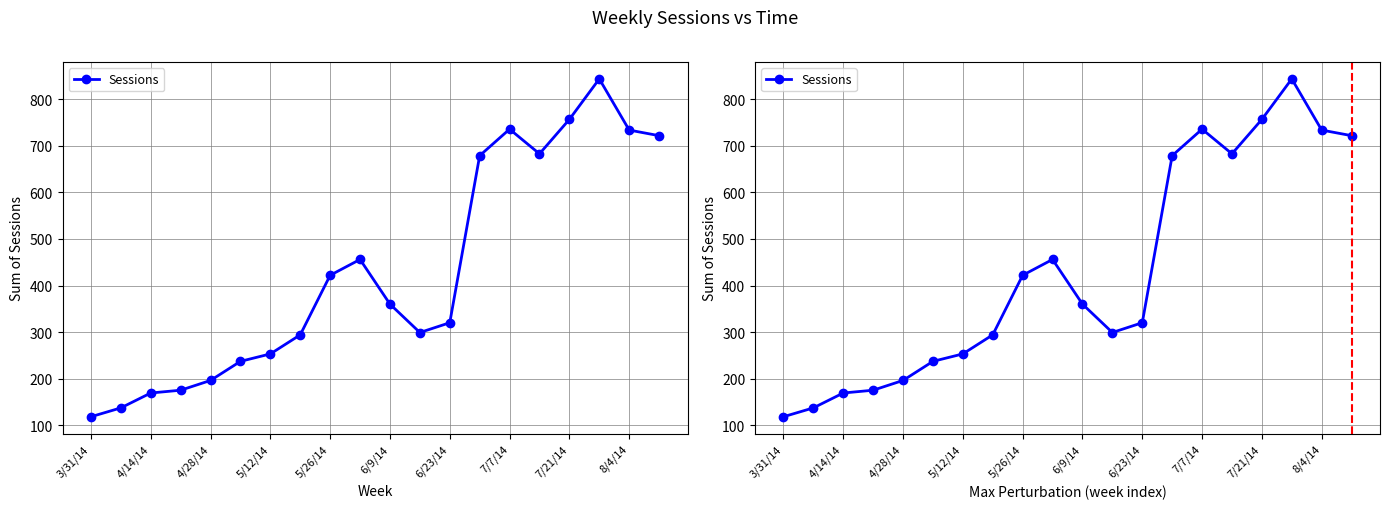

What is the difference between the maximum and minimum values?

726